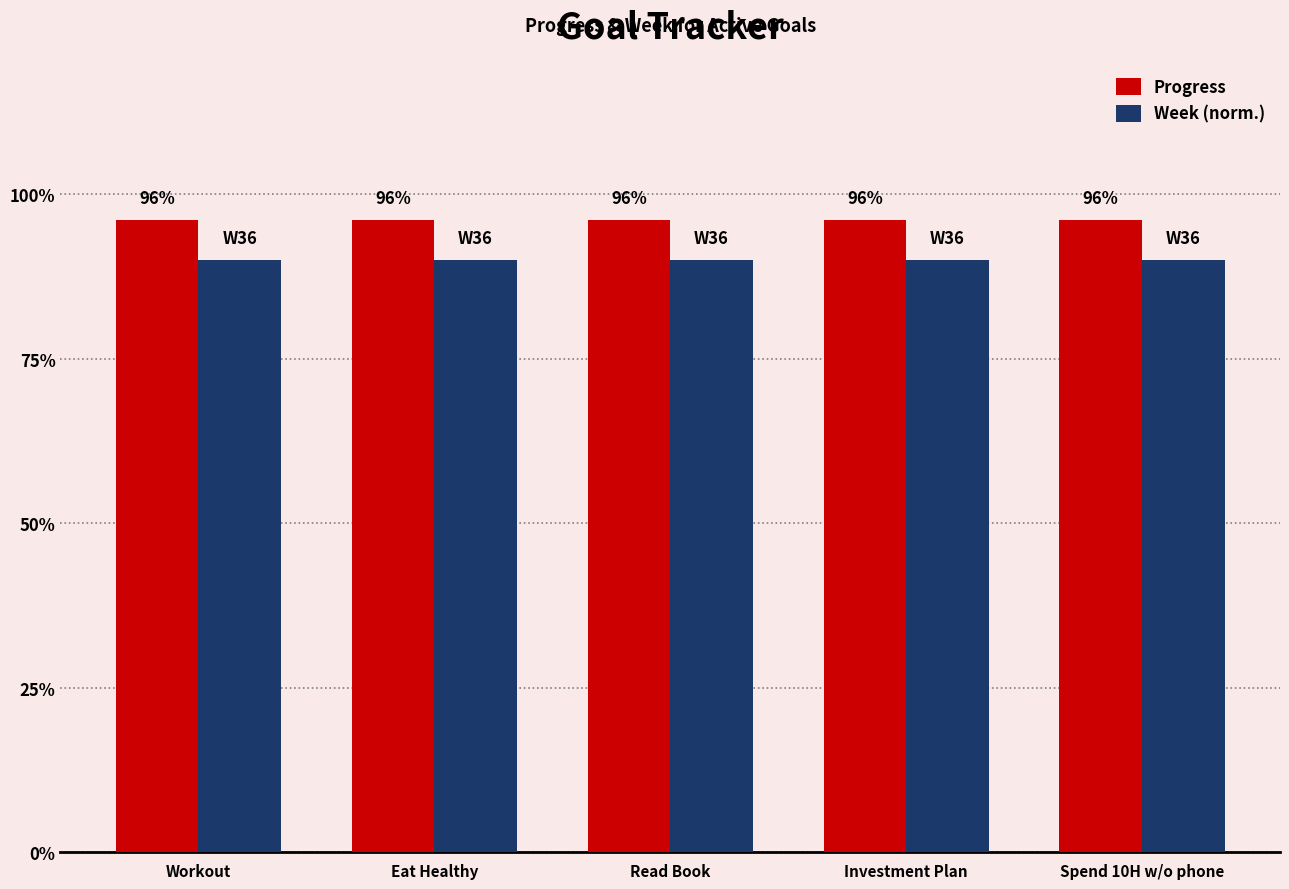

What is the approximate value of Progress at Investment Plan?

1.0